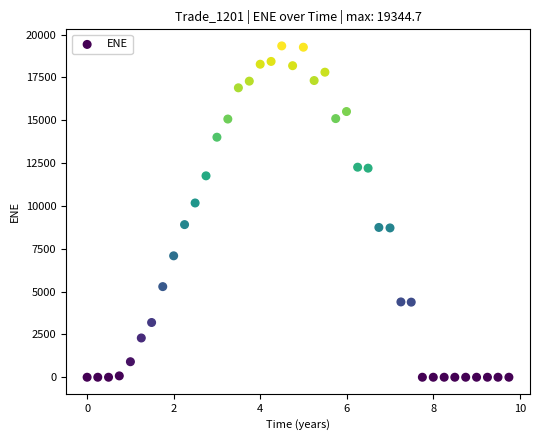

What Y value in the scatter plot is closest to 9672?

10174.0